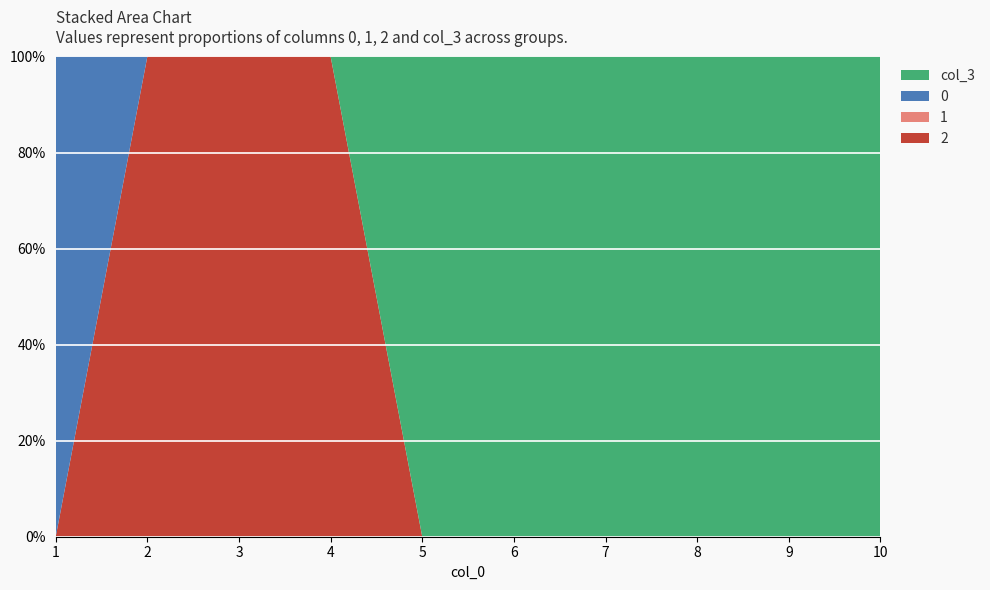

Reading right to left, extract all data points from this chart.

2: 10=0	9=0	8=0	7=0	6=0	5=0	4=1	3=1	2=1	1=0
1: 10=0	9=0	8=0	7=0	6=0	5=0	4=0	3=0	2=0	1=0
0: 10=0	9=0	8=0	7=0	6=0	5=0	4=0	3=0	2=0	1=1
col_3: 10=1	9=1	8=1	7=1	6=1	5=1	4=0	3=0	2=0	1=0